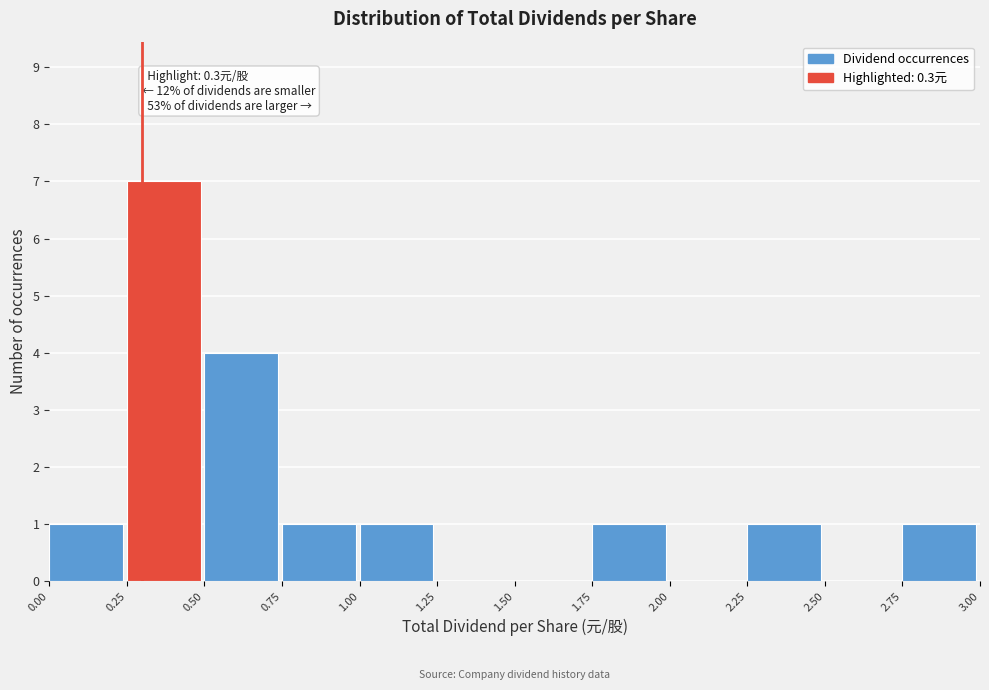

Which range on the x-axis has the tallest bar?

0.25 to 0.50